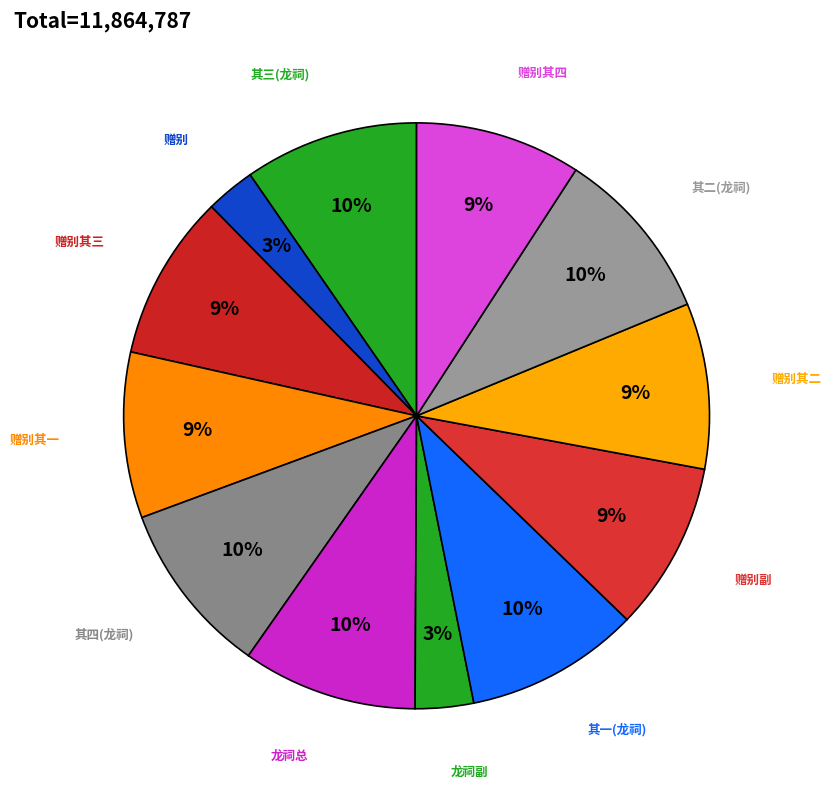

Is there any slice that represents more than half of the pie?

No